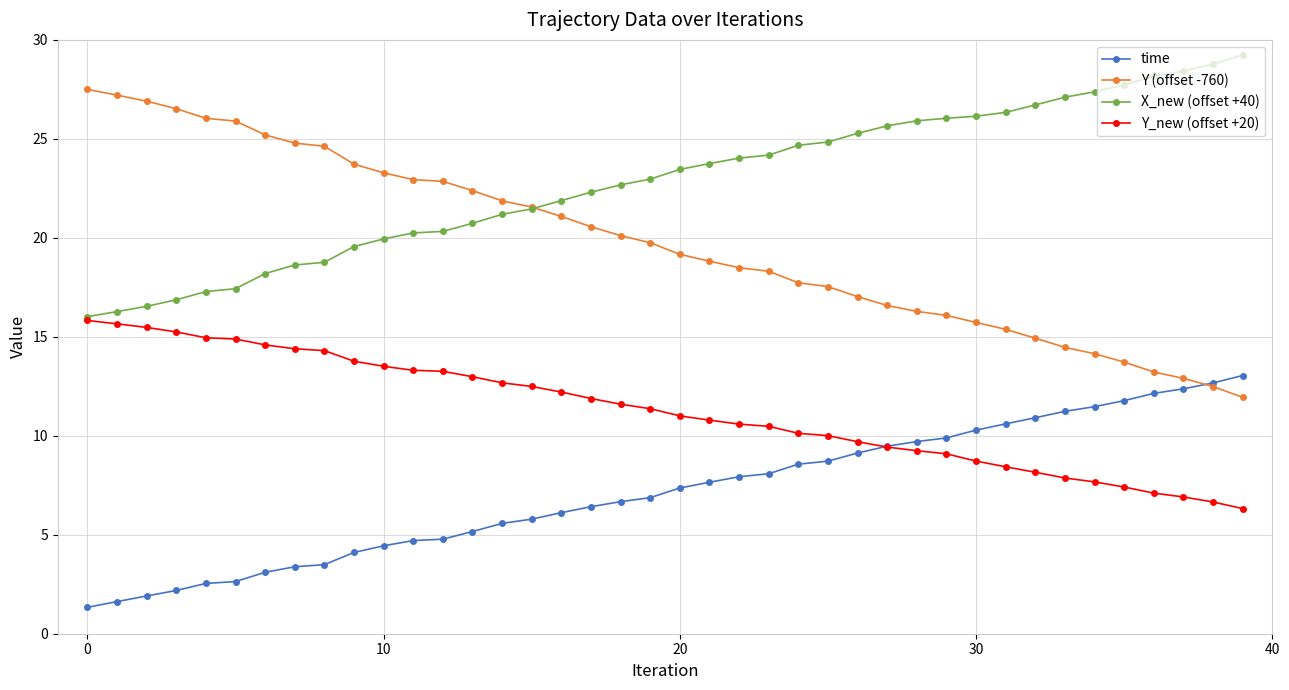

What is the lowest value of the X_new (offset +40) series?

16.0